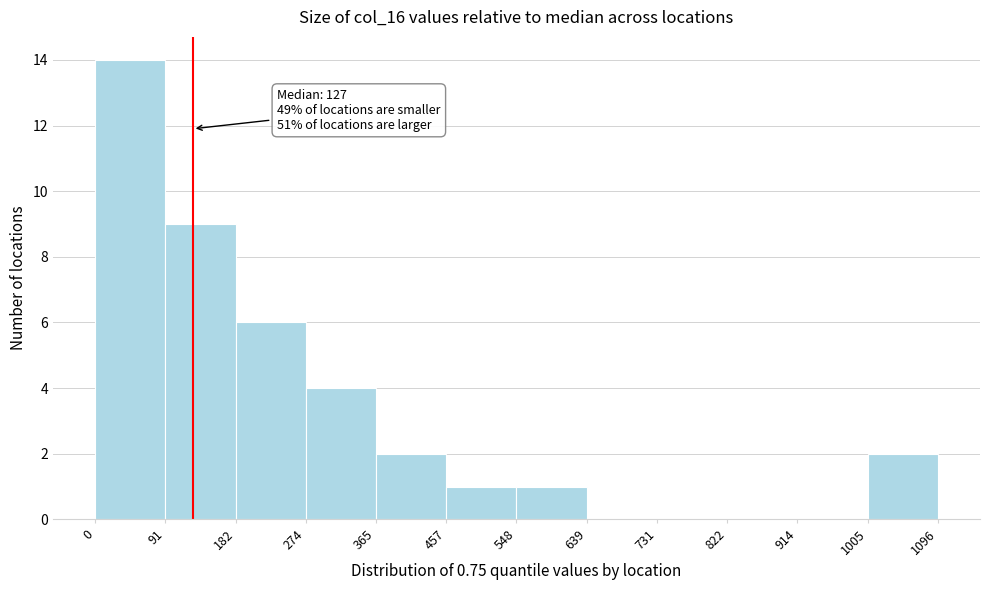

Over which range of the x-axis is the bar tallest?

0 to 91